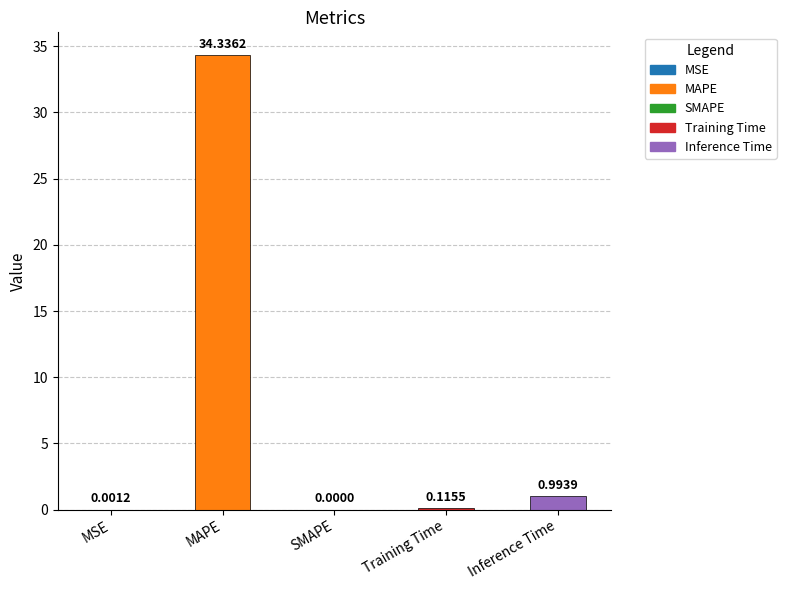

What is the greatest value displayed?

34.3